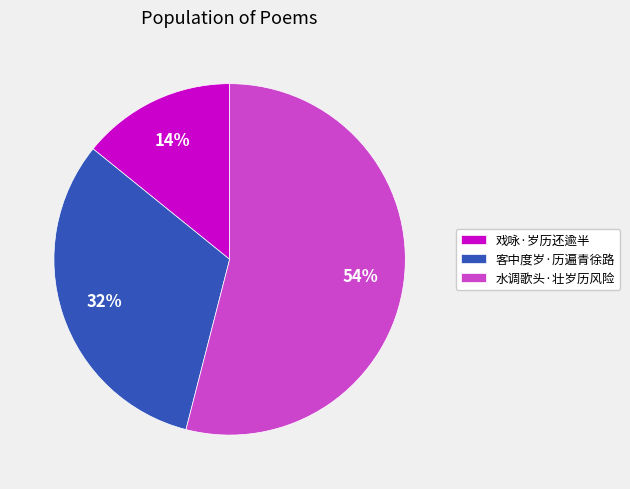

Count the number of slices in the pie.

3